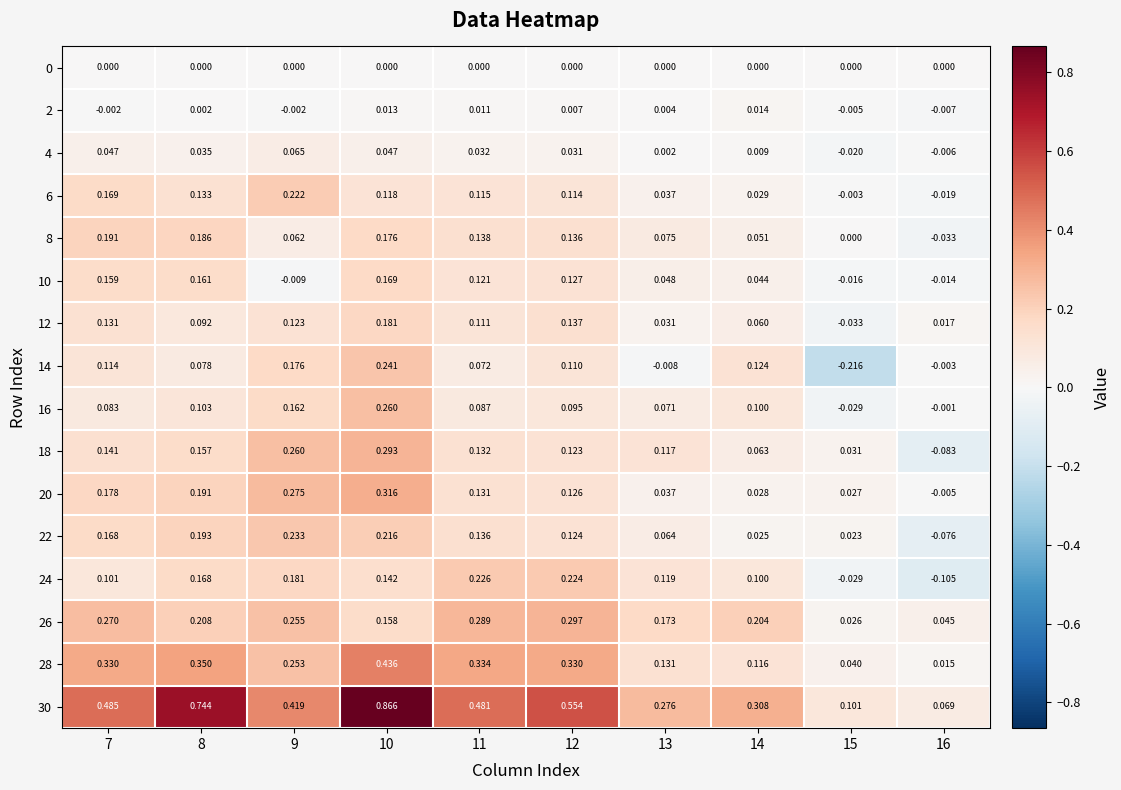

Is the value of 24 at 7 greater than the value of 8 at 11?

No